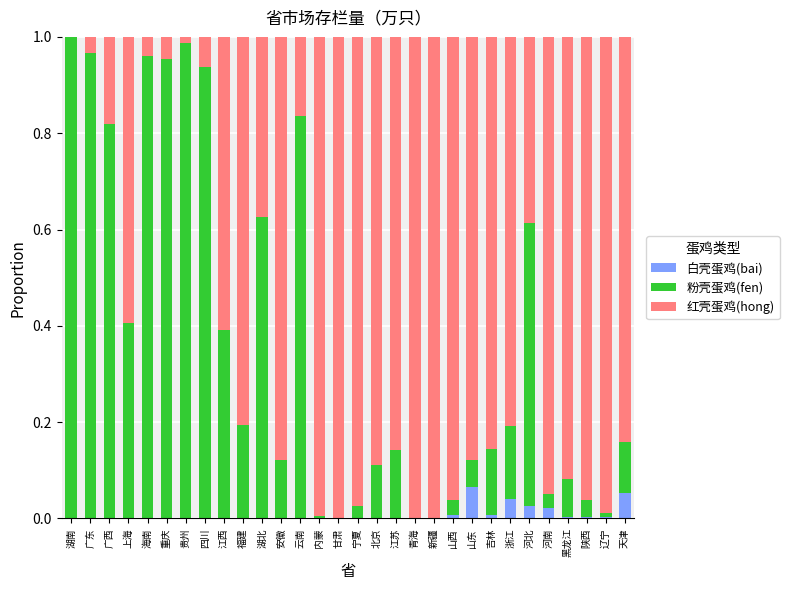

Is it true that 白壳蛋鸡(bai) equals 0.0 at 四川?

True